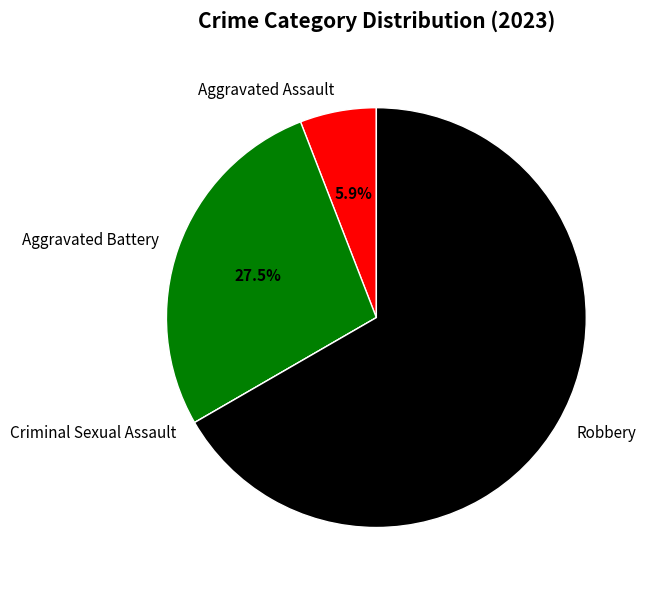

What percentage do Aggravated Assault and Robbery together represent?

72.5%